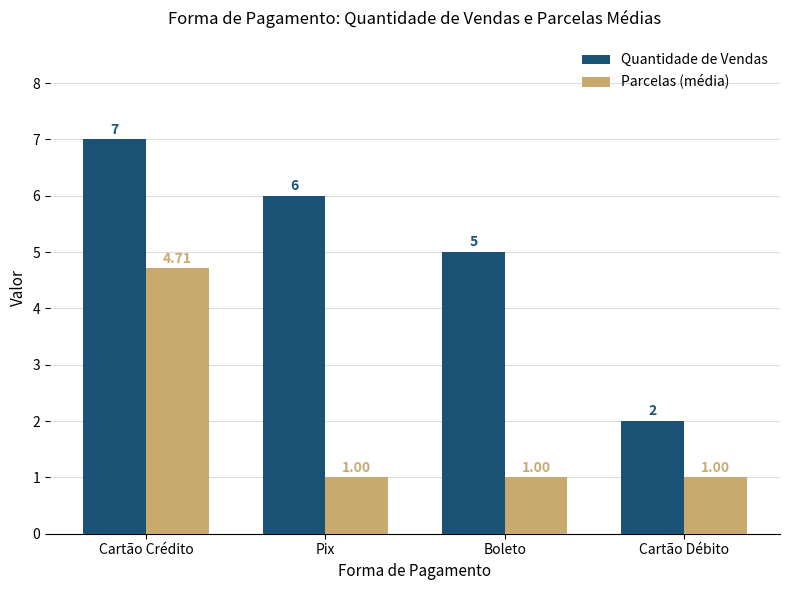

Count the Parcelas (média) values in the range 1 to 4.

3